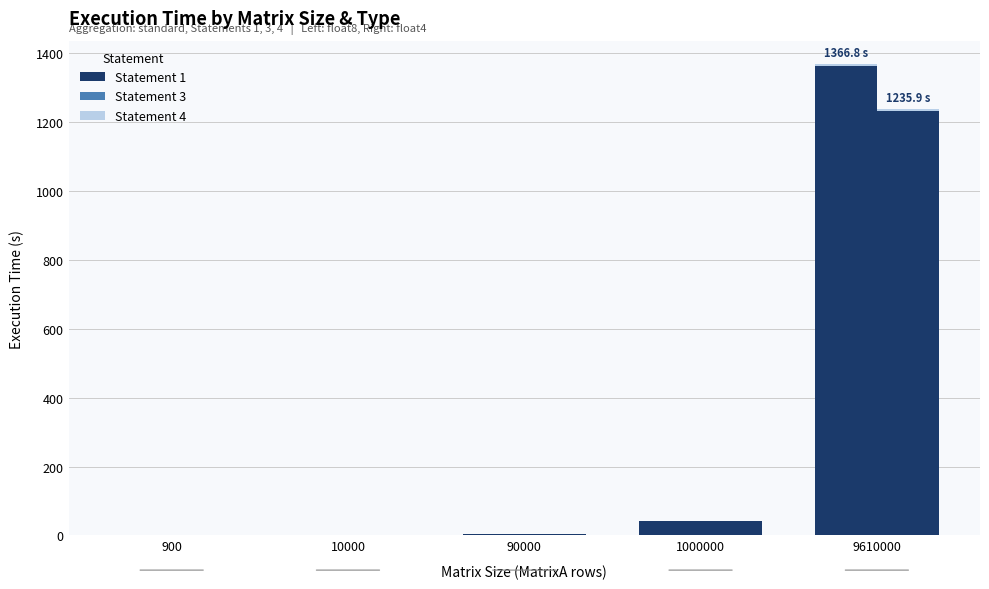

At which label is Statement 4 closest to 1?

1000000